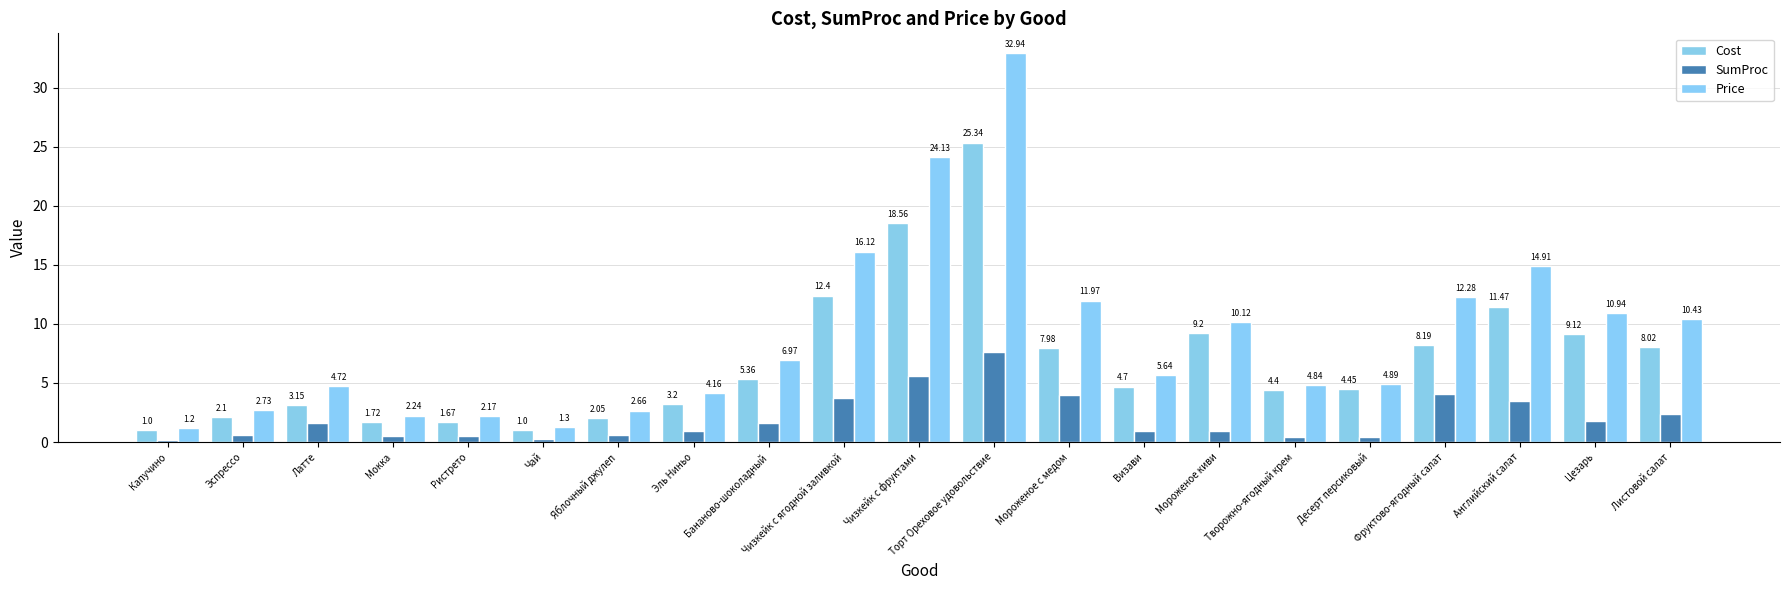

What is the sum of the SumProc values at Капучино and Чизкейк с фруктами?

5.8